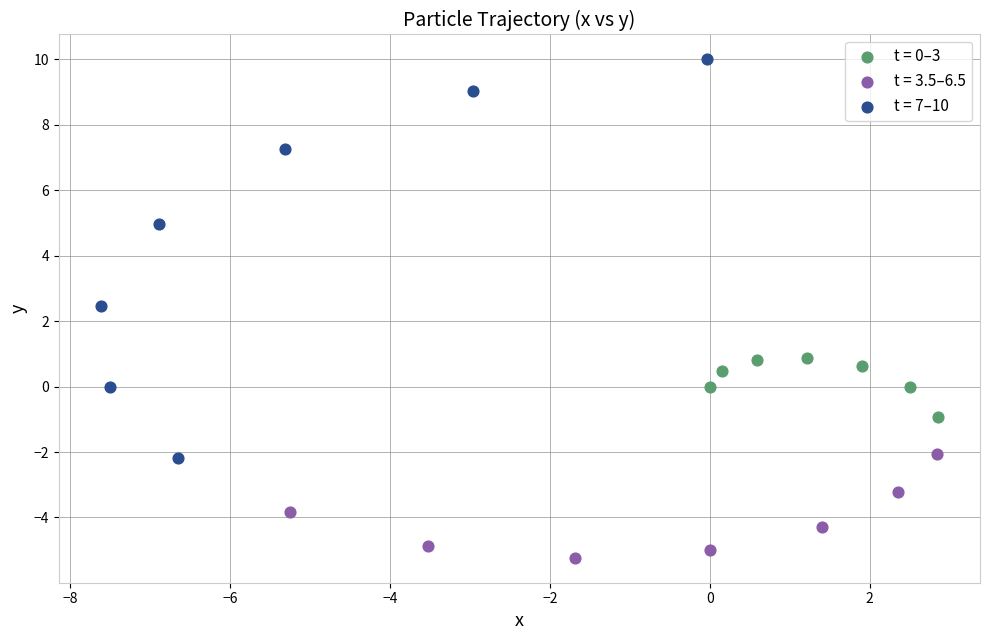

Which series reaches the maximum Y coordinate?

t = 7–10